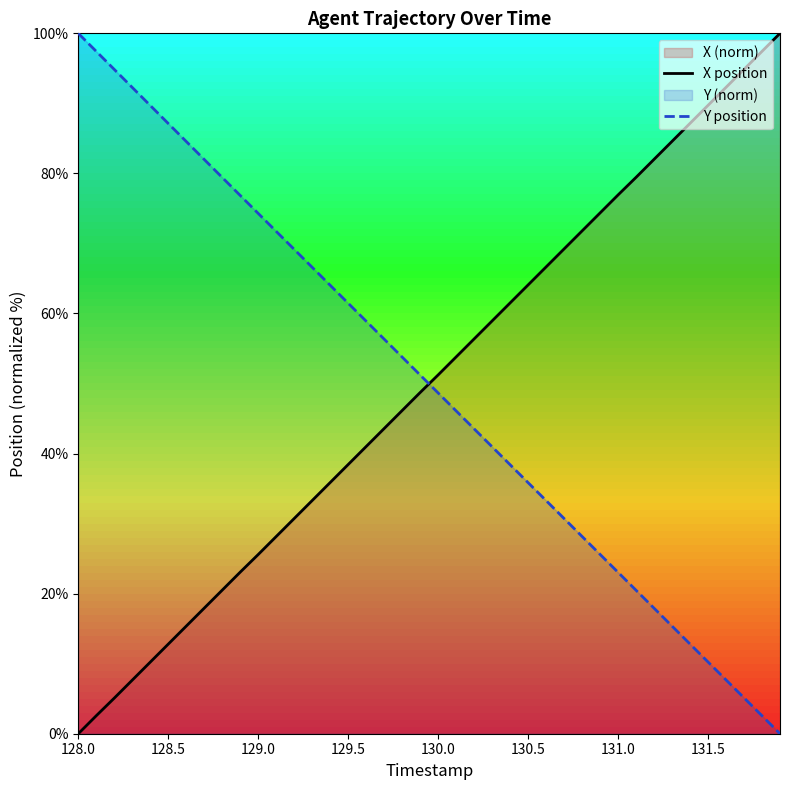

What is the spread (max minus min) of values at 131.5?

79.5